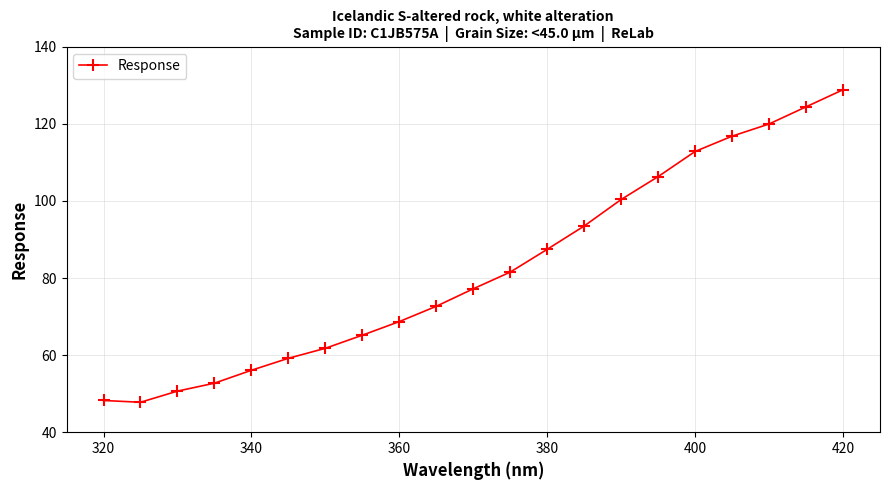

What is the value of the 8th point from the left?

65.2